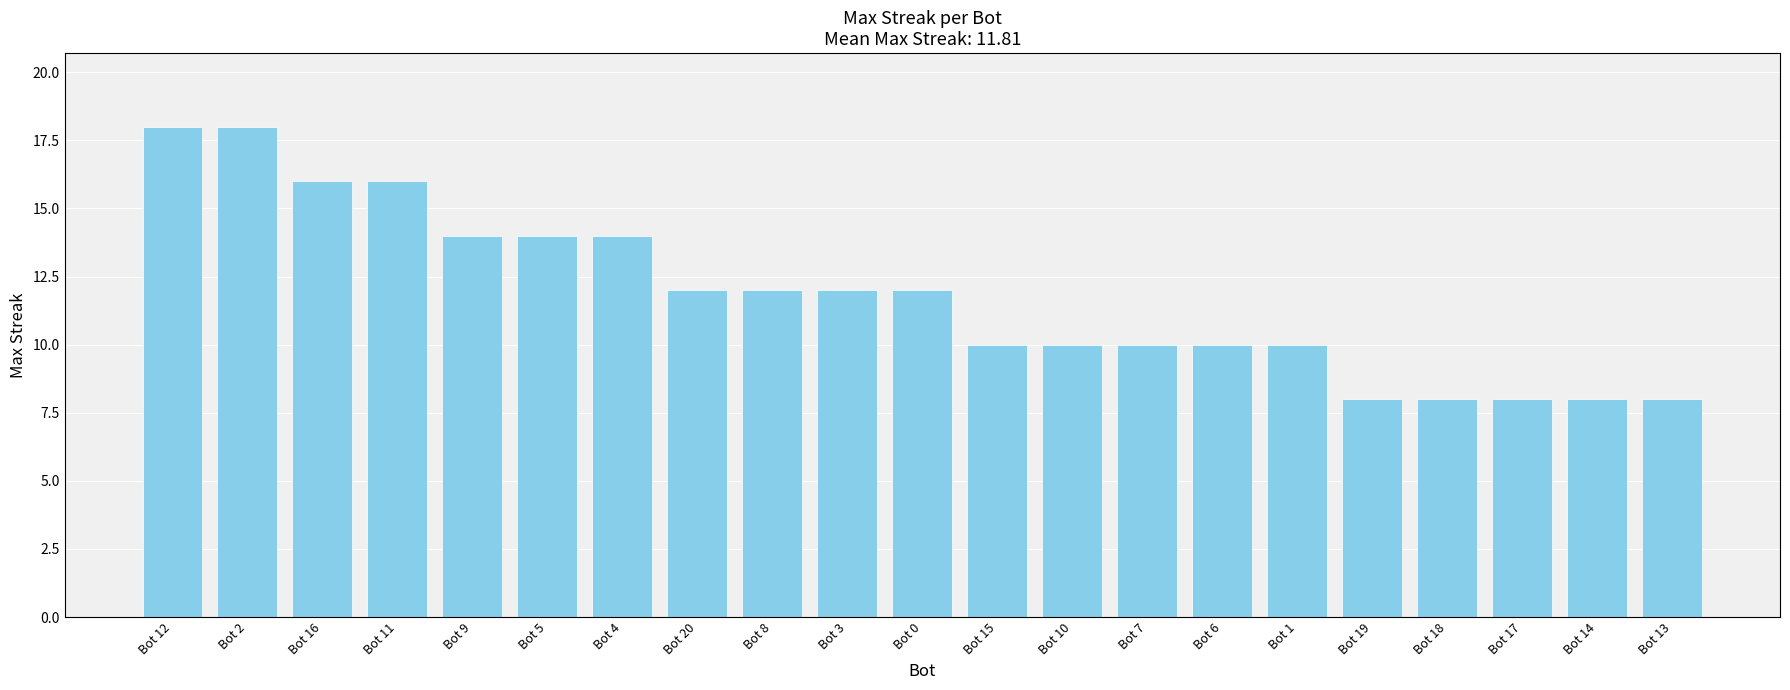

What is the value of the 20th bar from the left?

8